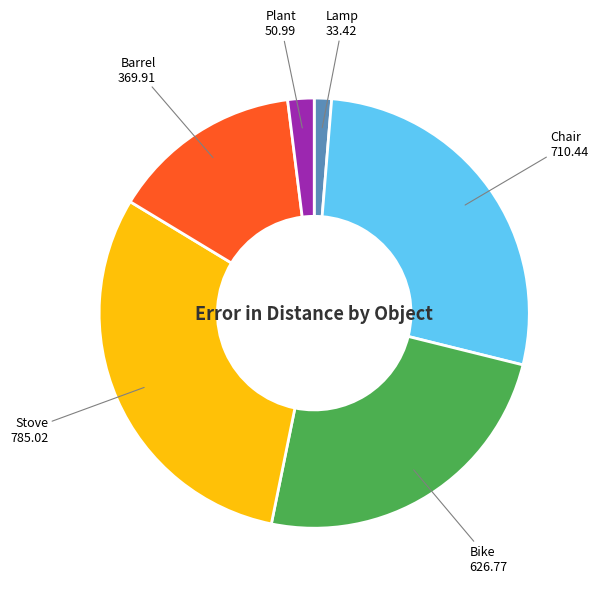

Which has a higher value, Chair or Bike?

Chair